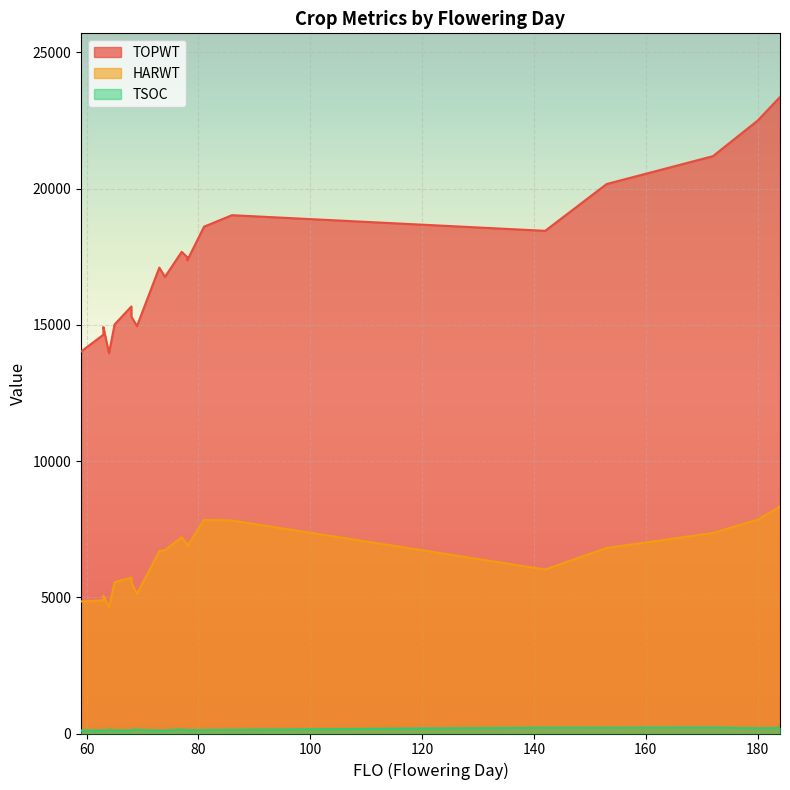

Which series changed the most between 65 and 184?

TOPWT